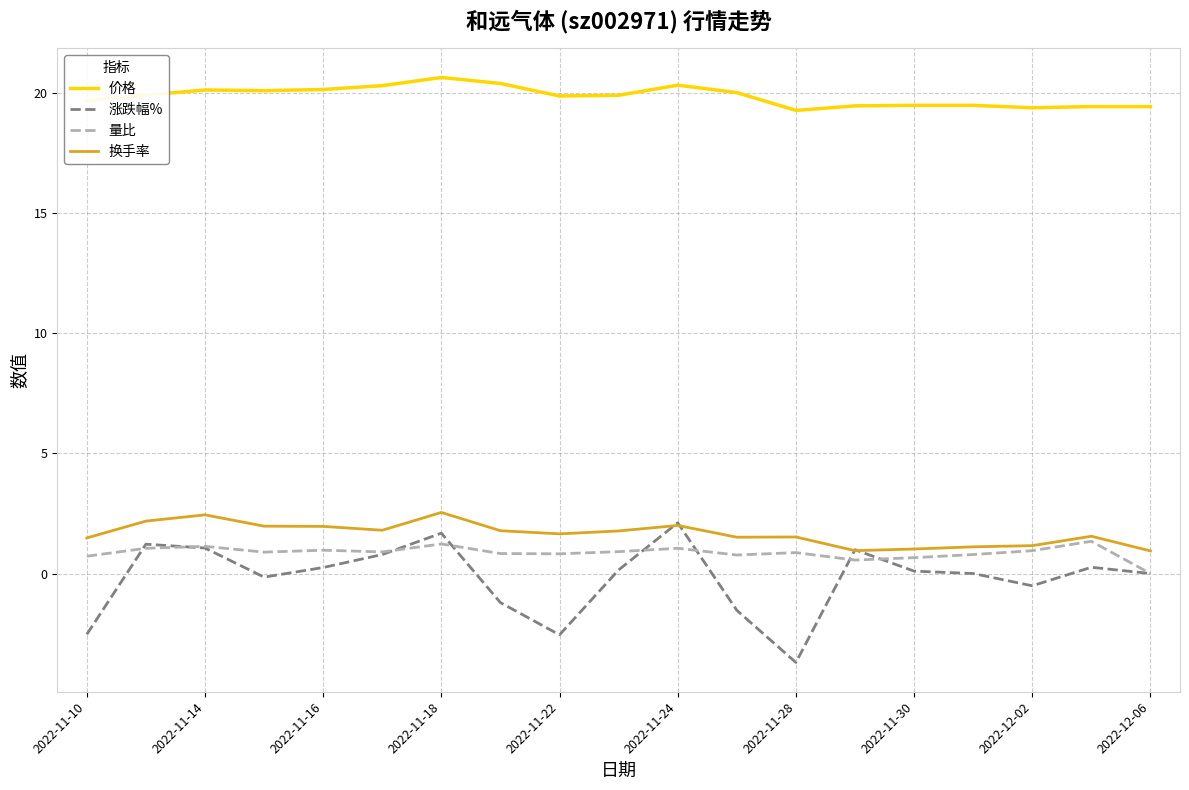

Which series has the widest spread of values?

涨跌幅%